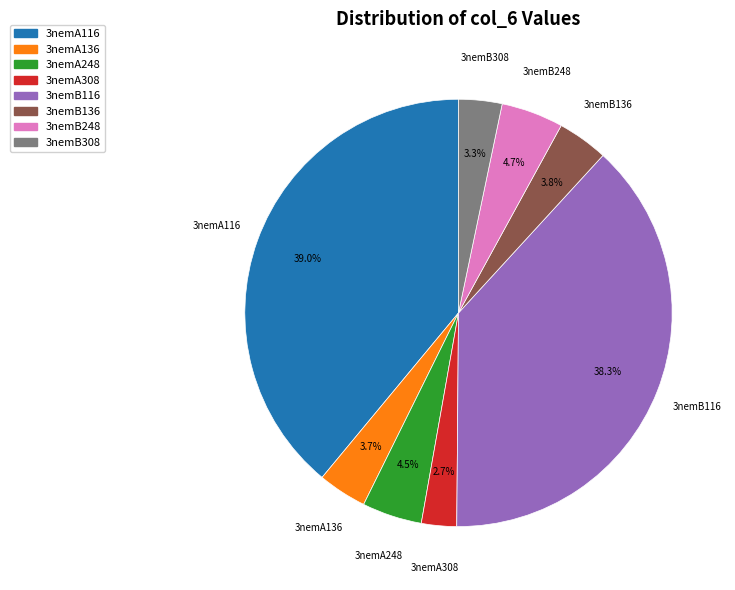

Combined, do 3nemB136 and 3nemA136 account for over 50%?

No